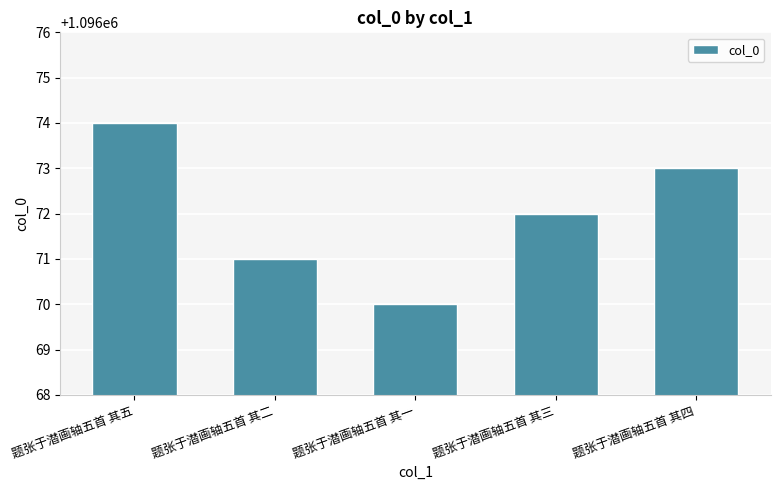

What is the label of the 5th bar from the right?

题张于潜画轴五首 其五